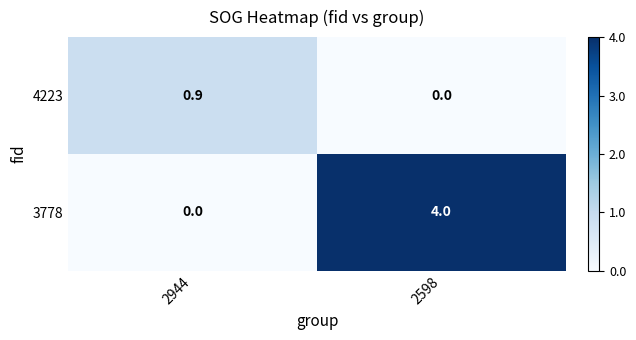

What is the greatest value displayed?

4.0